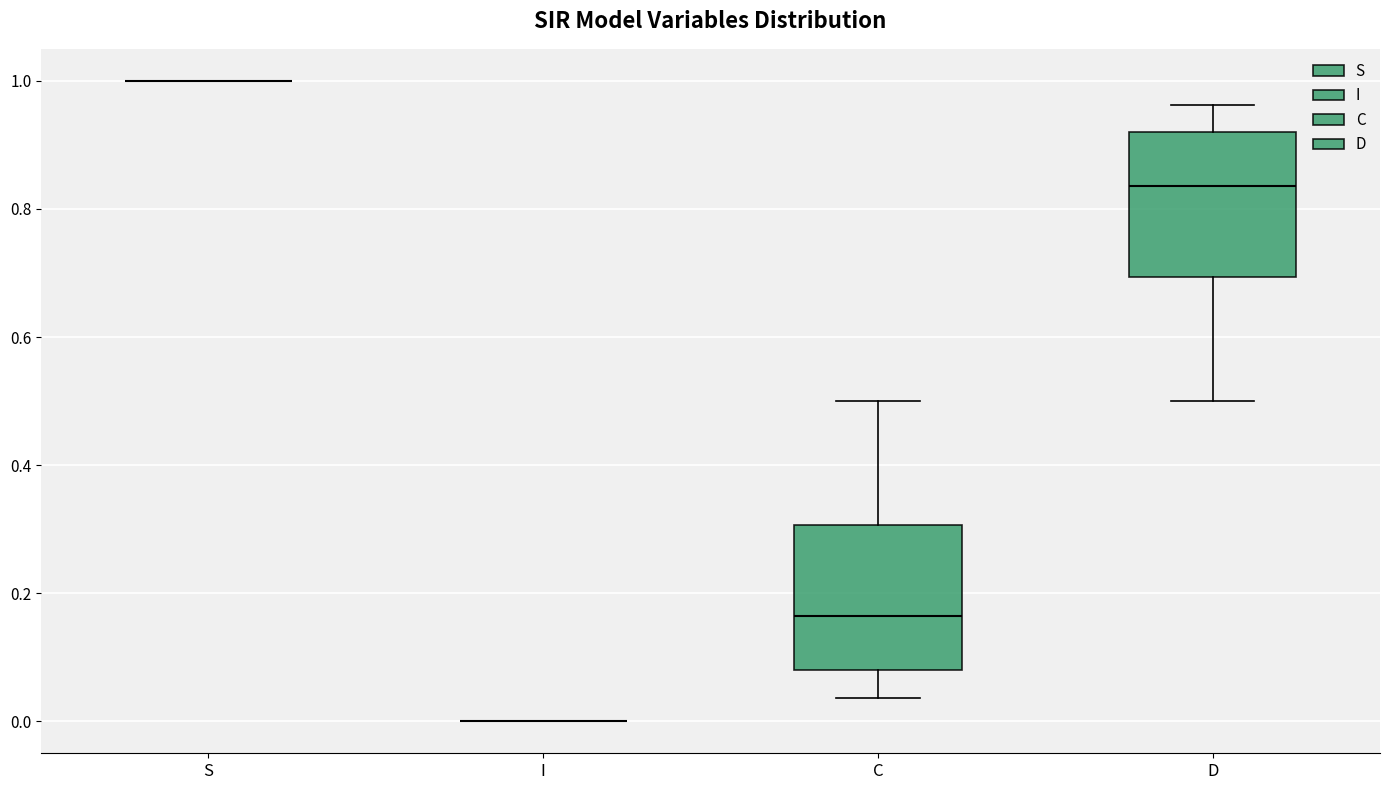

Reading left to right, transcribe this box plot: for each box, give where its median line is, the range the box spans, and where its two whiskers end, as read against the y-axis. The values are not printed on the chart, so give them approximately, as read against the axis.

S: box collapsed to a line at 1.00, whiskers 1.00 to 1.00
I: box collapsed to a line at 0.00, whiskers 0.00 to 0.00
C: median 0.16, box 0.08 to 0.30, whiskers 0.04 to 0.50
D: median 0.84, box 0.70 to 0.92, whiskers 0.50 to 0.96